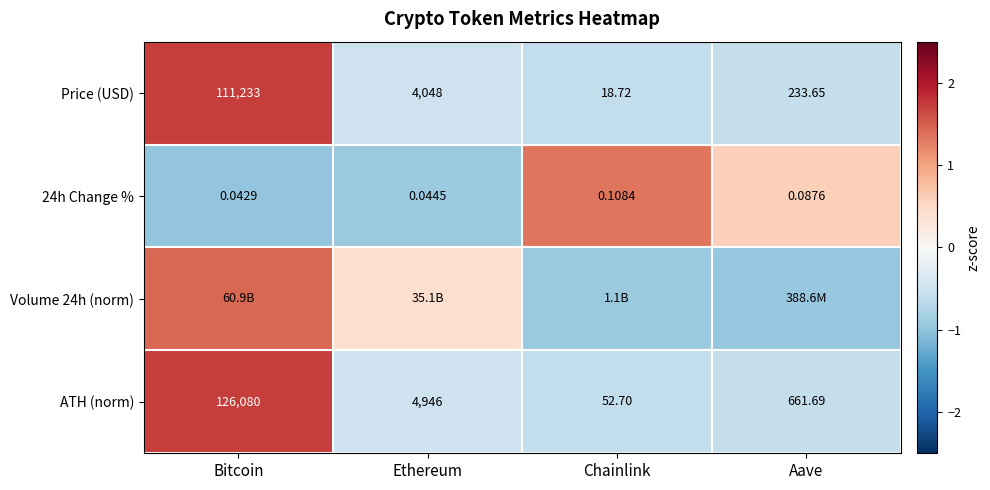

Is the value of 24h Change % at Aave greater than the value of Price (USD) at Chainlink?

No